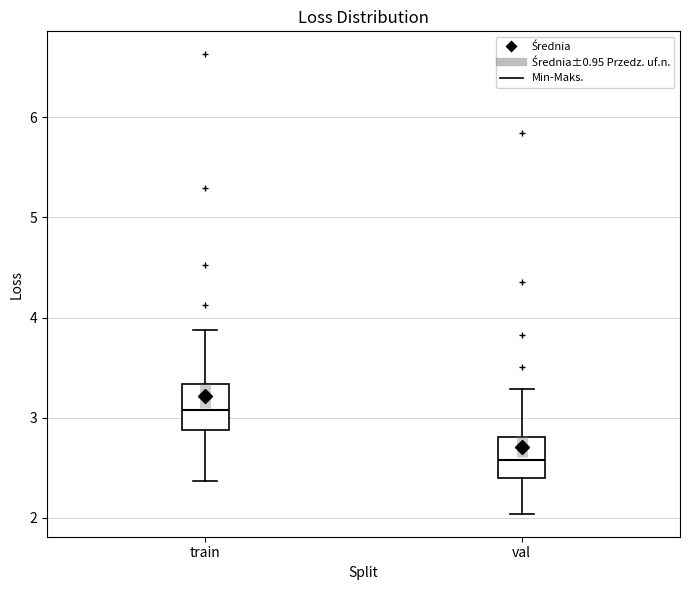

Reading left to right, read every box against the y-axis: the position of its median line, the range the box covers, and the ends of its whiskers. The values are not printed on the chart, so give them approximately, as read against the axis.

train: median 3.1, box 2.9 to 3.3, whiskers 2.4 to 3.9
val: median 2.6, box 2.4 to 2.8, whiskers 2.0 to 3.3